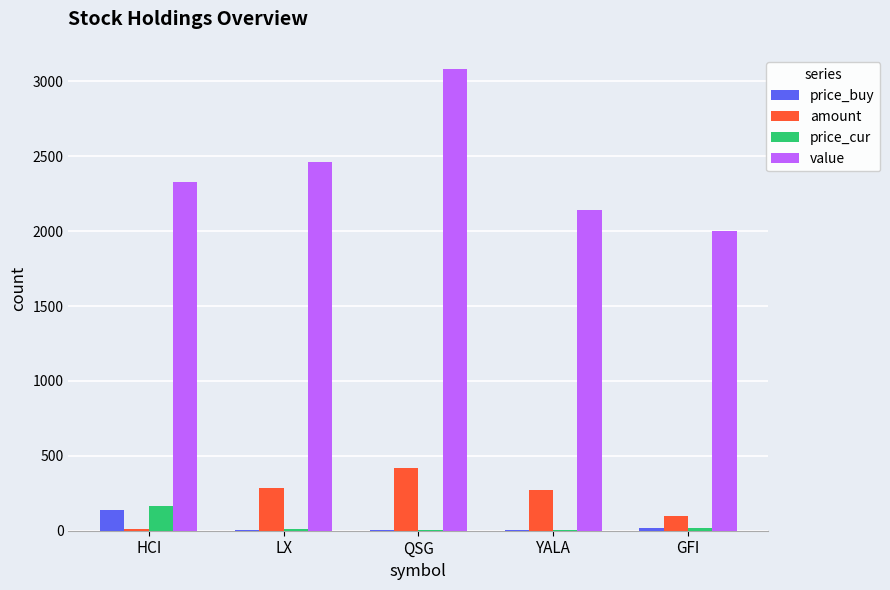

How many values in the price_buy series exceed 7?

4